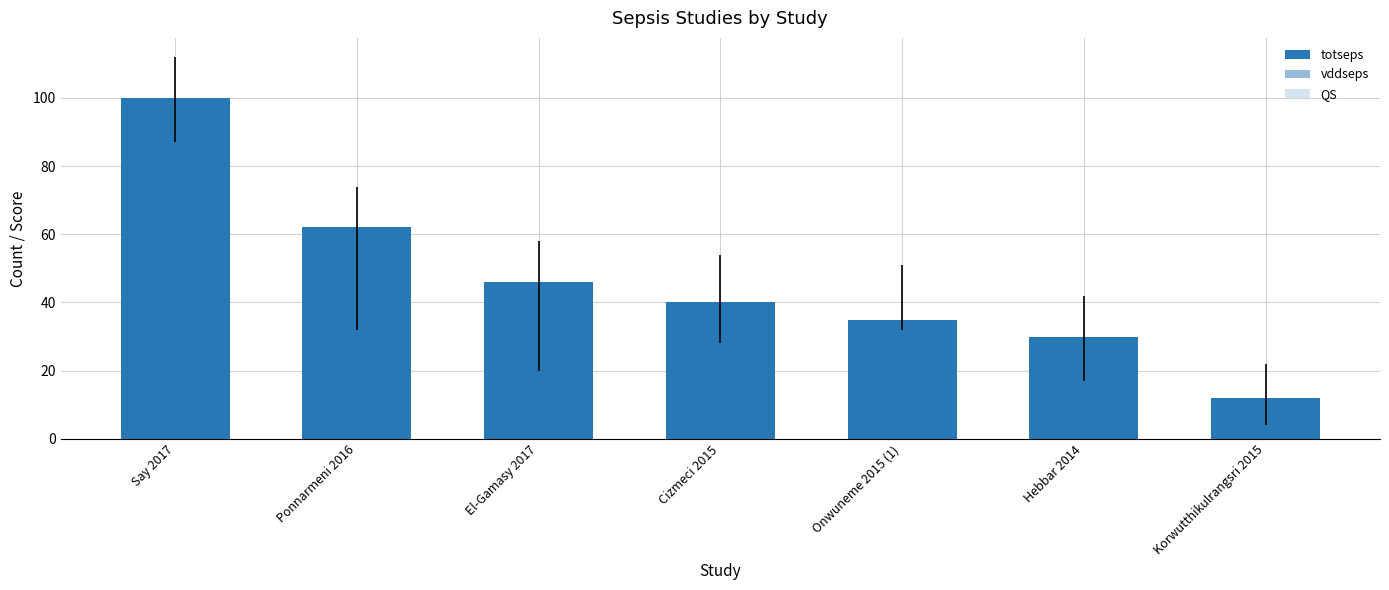

What is the label of the 5th bar from the right?

El-Gamasy 2017